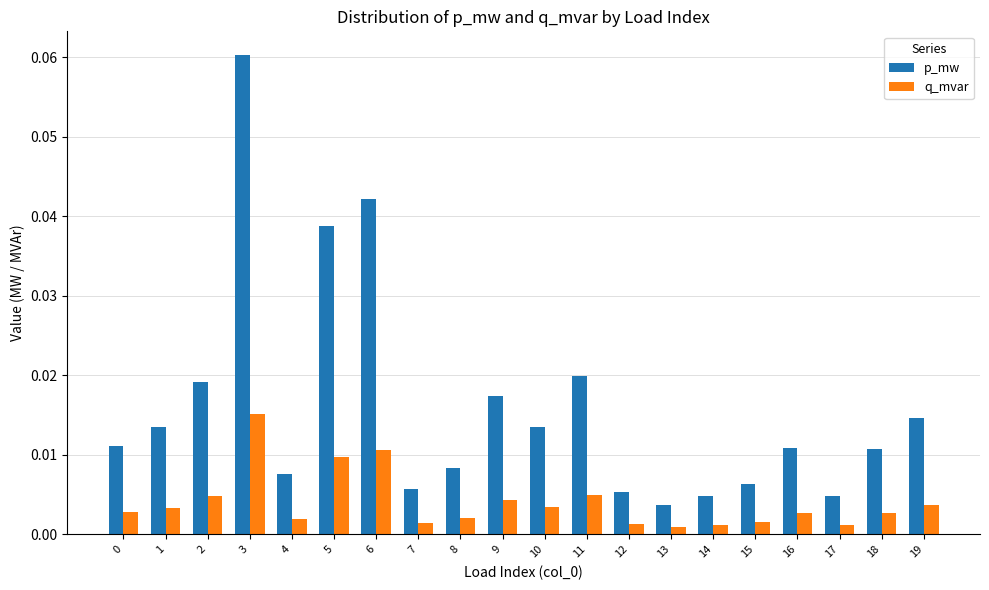

Which category has the highest value in the p_mw series?

3